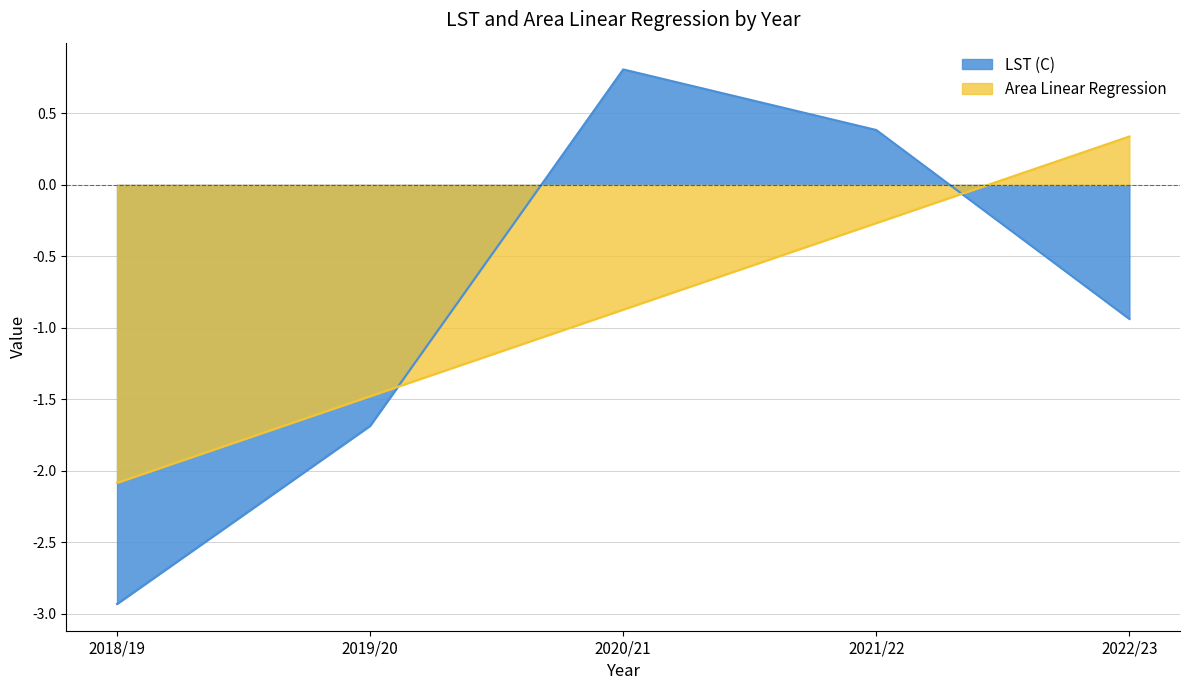

What is the sum of all Area Linear Regression values?

-4.4